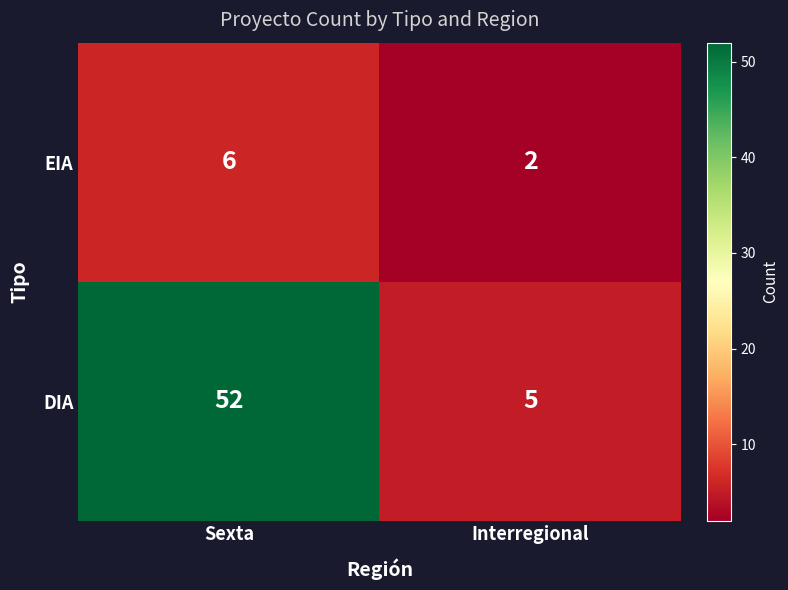

Reading left to right, extract all data points from this chart.

EIA: Sexta=6	Interregional=2
DIA: Sexta=52	Interregional=5